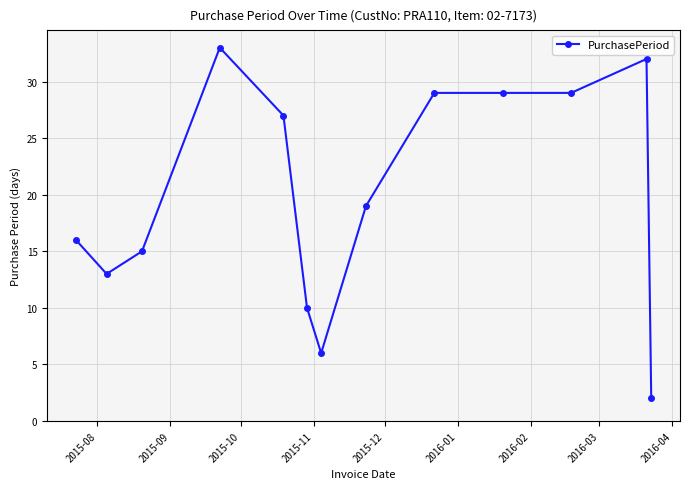

True or false: there are more than 1 points higher than both neighbors.

True